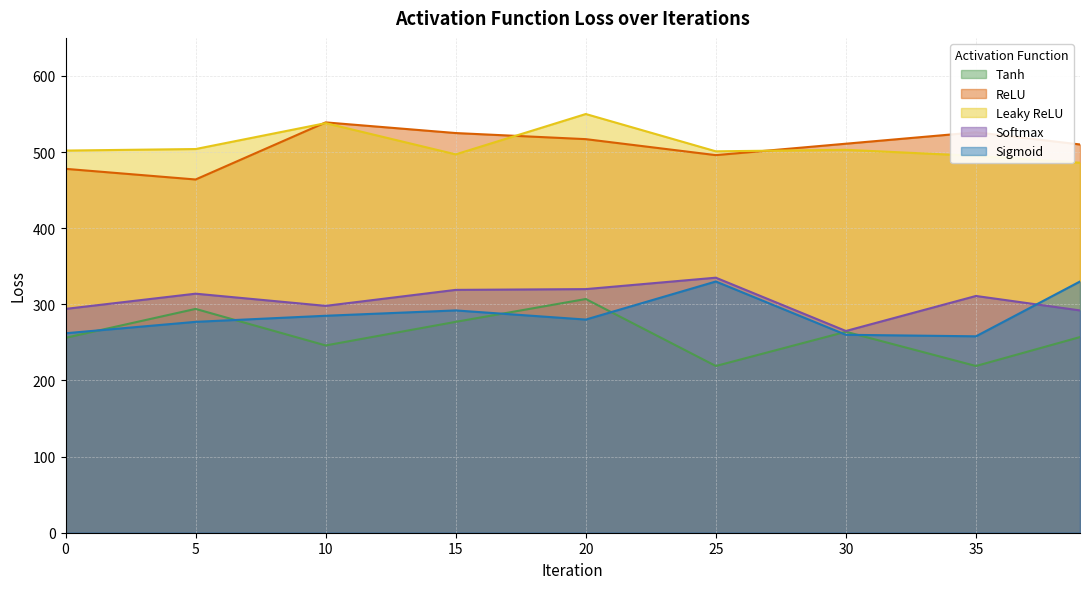

Reading left to right, transcribe all the data shown in this chart.

Tanh: 256	294	246	277	307	219	264	219	257
ReLU: 478	464	539	525	517	496	511	526	510
Leaky ReLU: 502	504	538	497	550	501	503	495	486
Softmax: 294	314	298	319	320	335	265	311	292
Sigmoid: 262	277	285	292	280	330	260	258	330